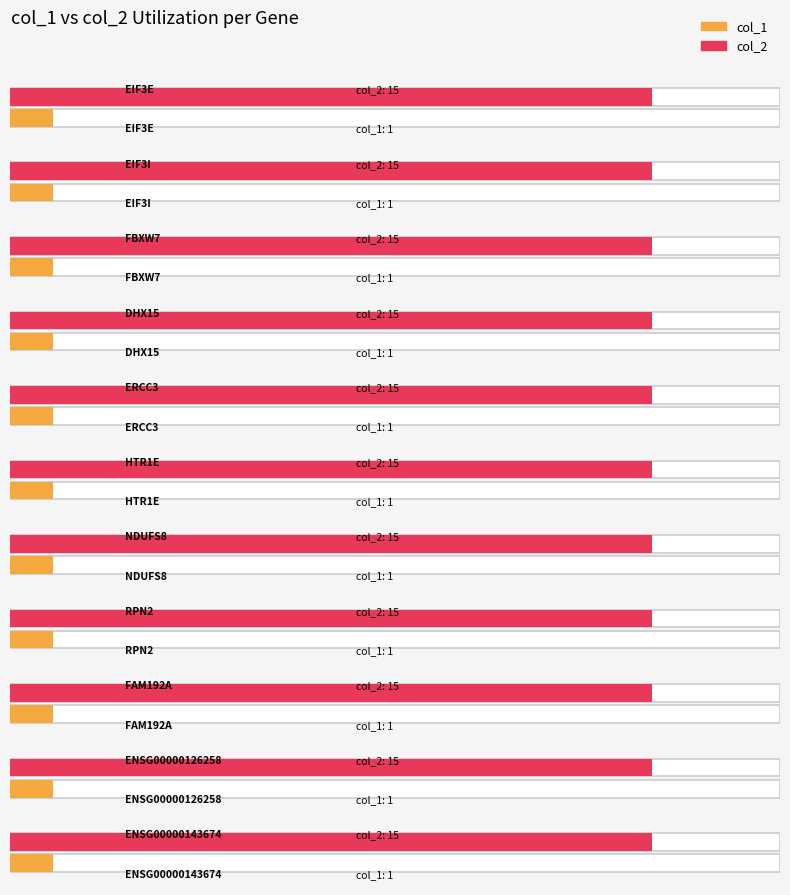

Which label corresponds to the largest value in the chart?

EIF3E